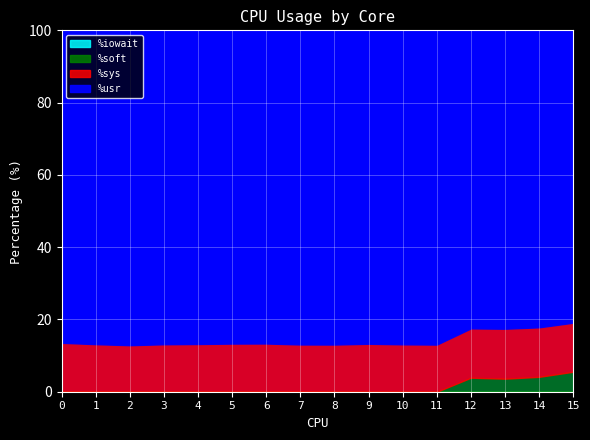

What value does the %sys series have at 5?

13.3